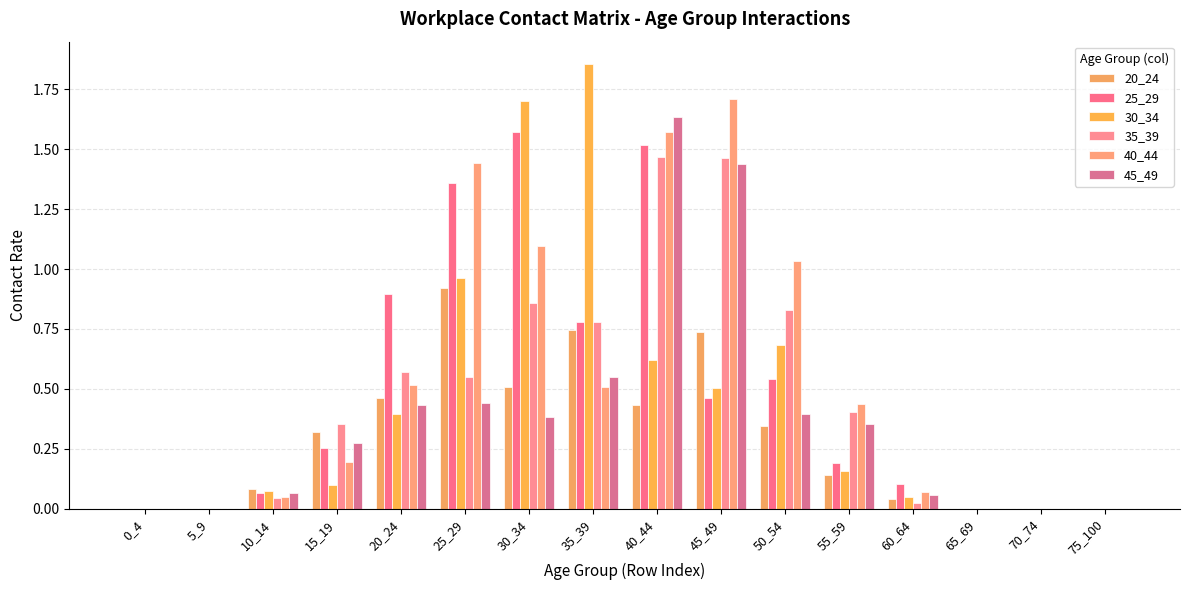

Is it true that 45_49 equals 0.8 at 35_39?

False